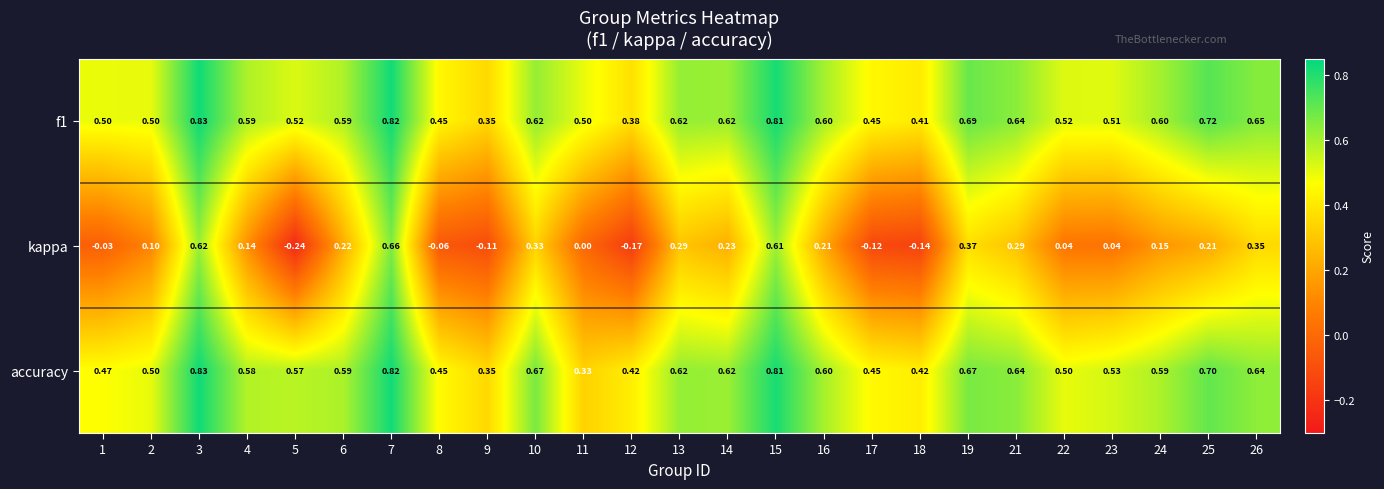

Is the value of f1 at 22 greater than the value of accuracy at 7?

No